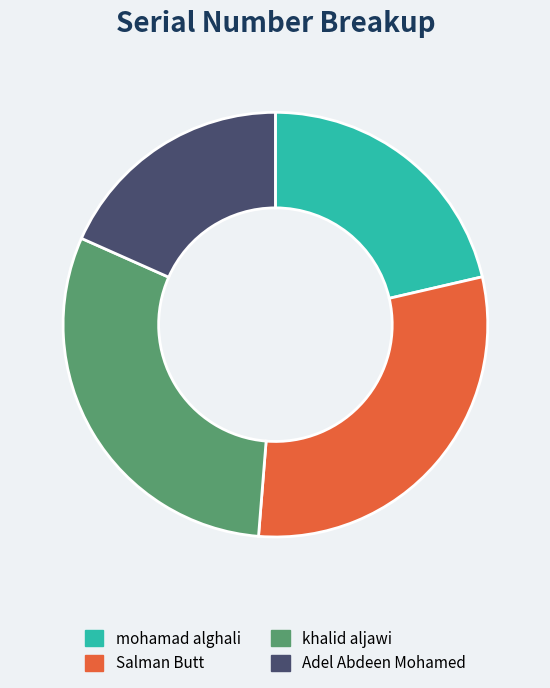

Is the sum of khalid aljawi and mohamad alghali greater than half?

Yes